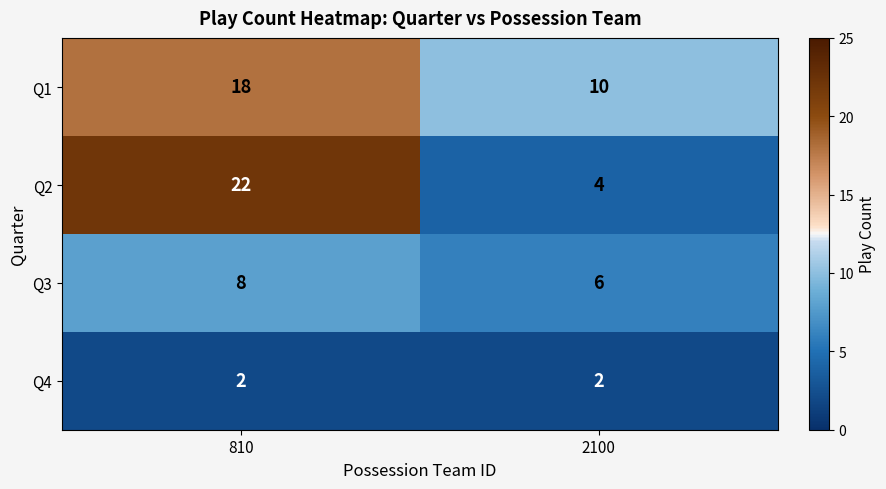

At how many categories does at least one series exceed 2?

2